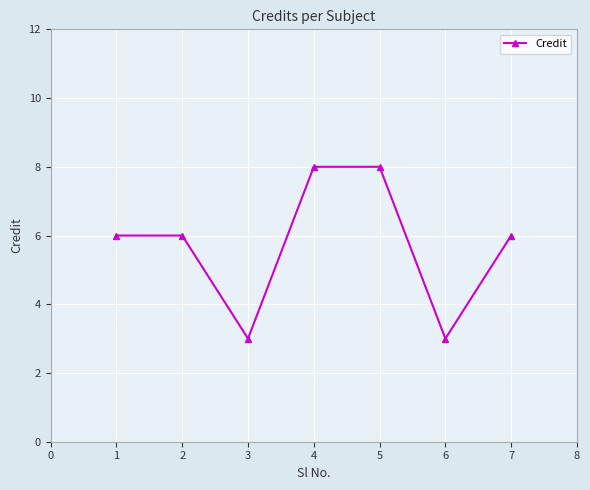

How many data points does each series have?

7